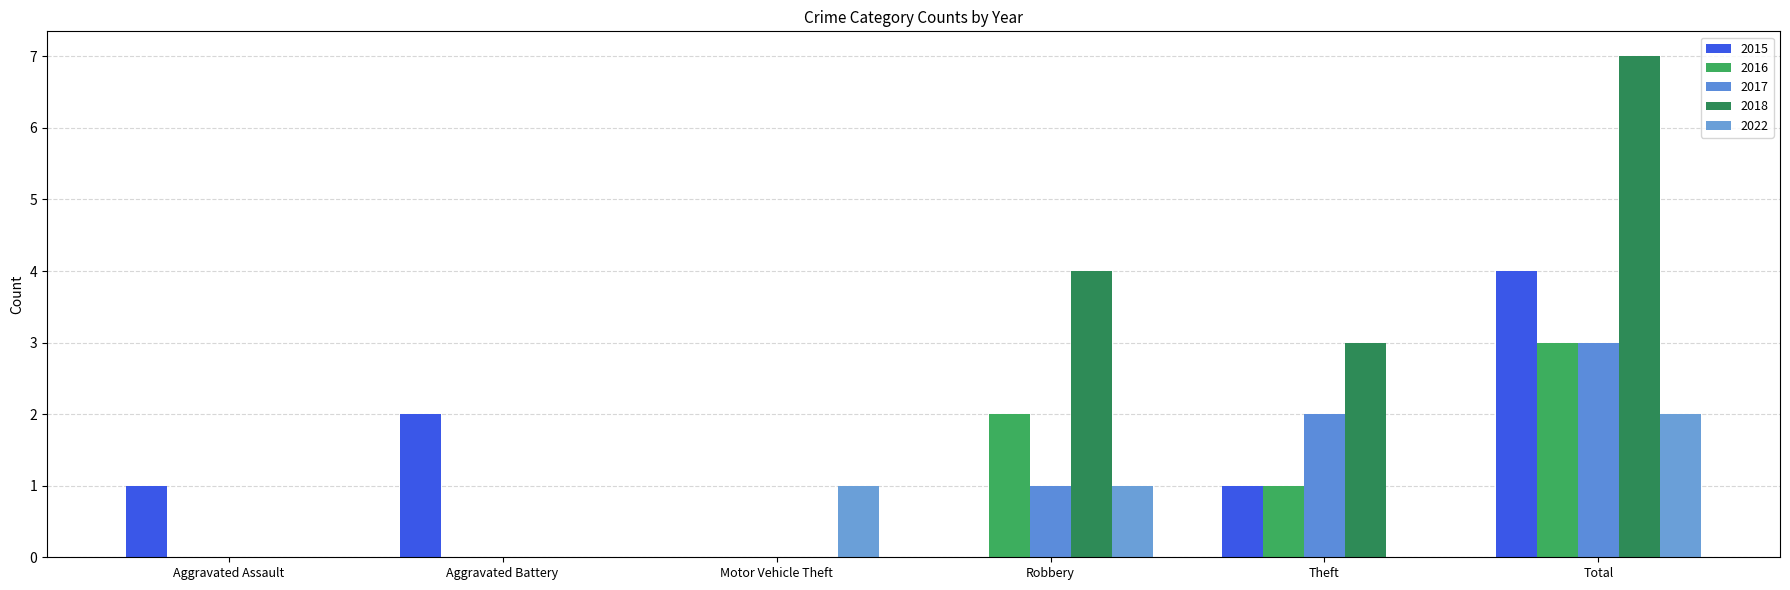

What is the total value across all series at Aggravated Assault?

1